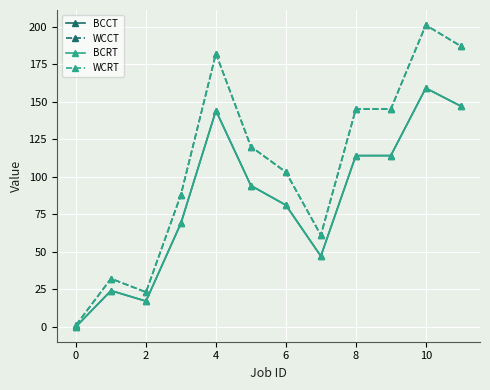

Does the chart have visible grid lines?

Yes